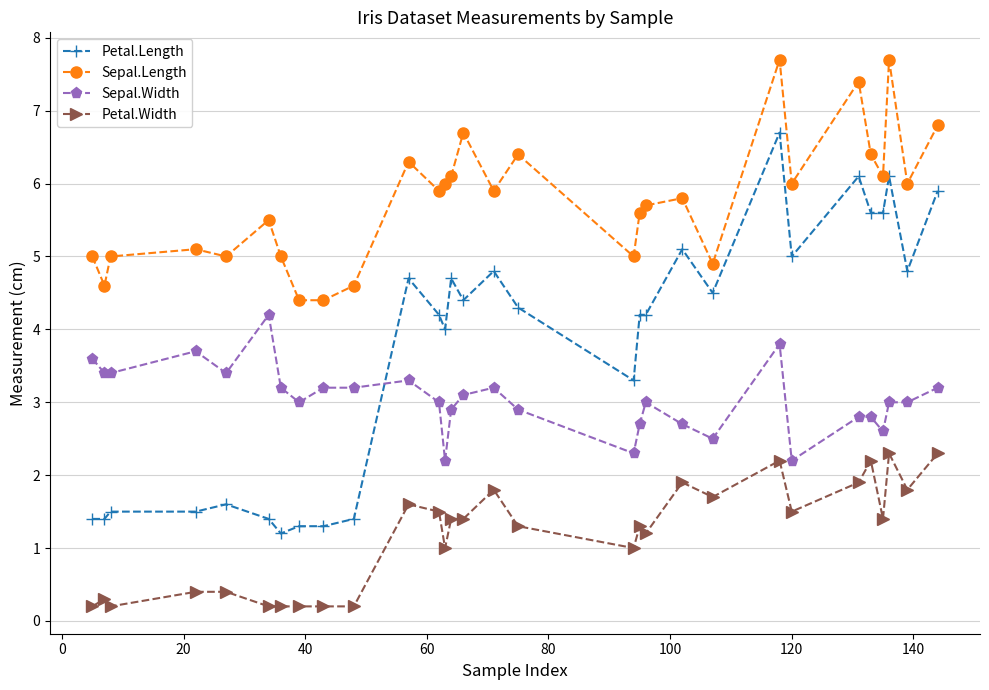

What is the value of the Petal.Width point at the 24th from the left?

1.5